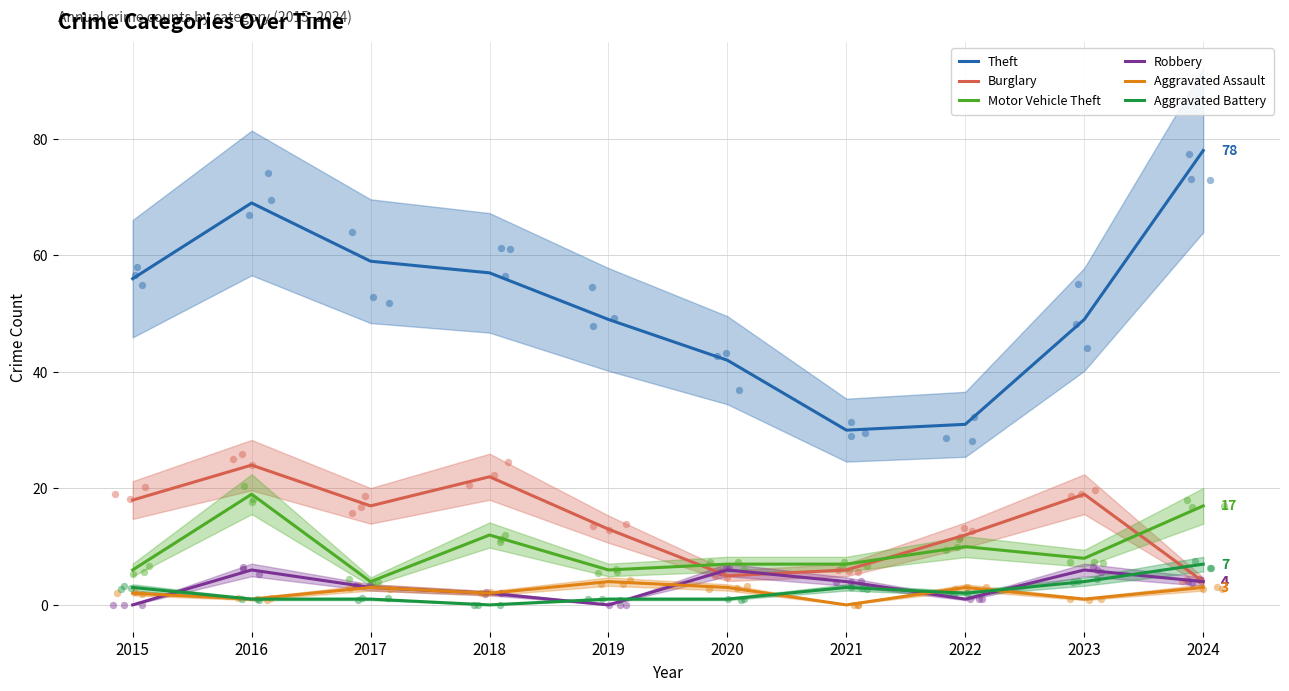

What are all the series names shown in the legend?

Theft, Burglary, Motor Vehicle Theft, Robbery, Aggravated Assault, Aggravated Battery